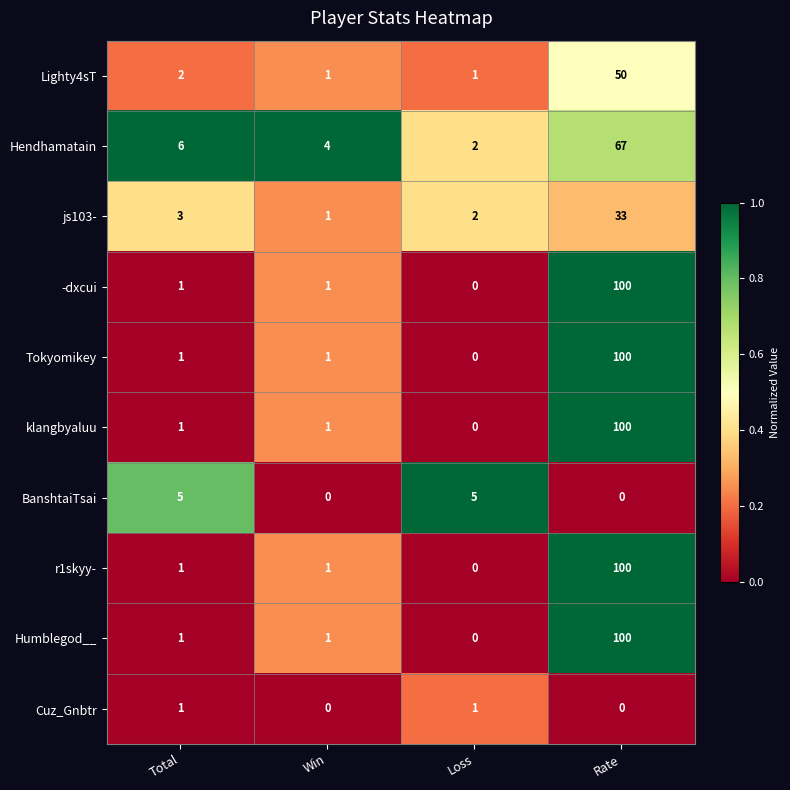

The value of Lighty4sT at Rate is 50. True or false?

True